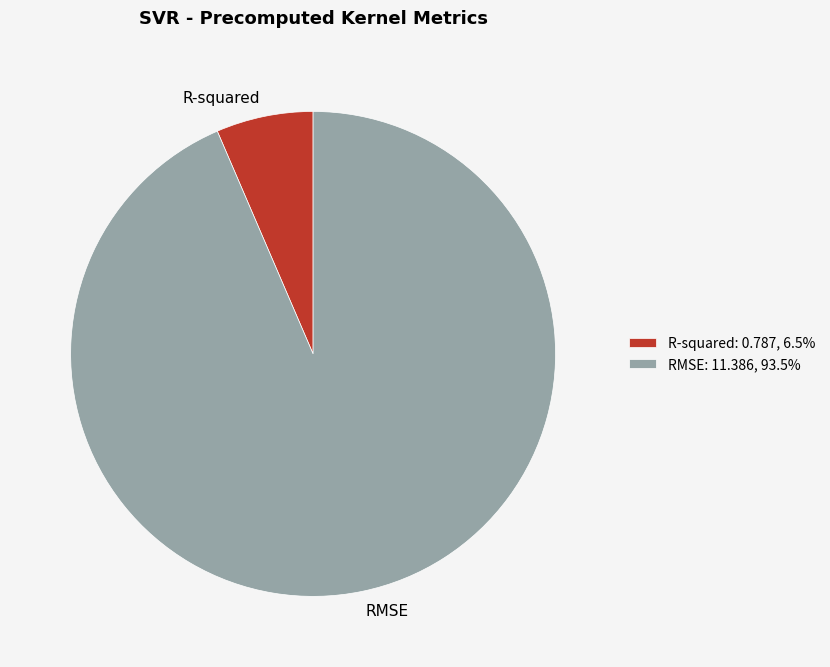

Do R-squared and RMSE together represent more than half of the pie?

Yes